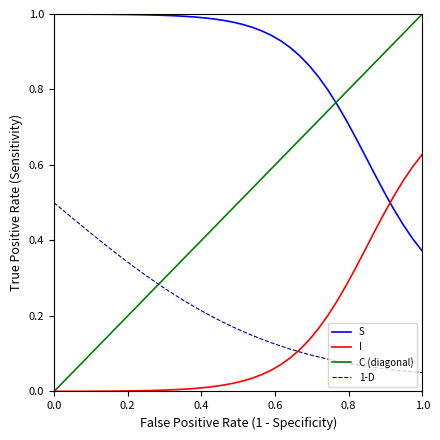

Does the chart have visible grid lines?

No